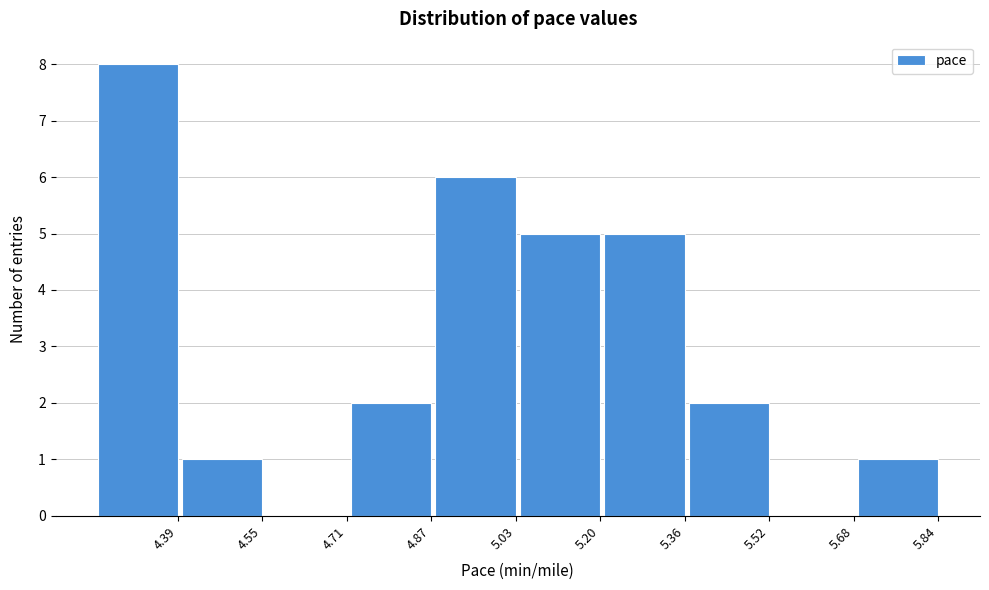

Reading right to left, list all the values displayed in this chart.

5.84=1	5.68=0	5.52=2	5.36=5	5.20=5	5.03=6	4.87=2	4.71=0	4.55=1	4.39=8